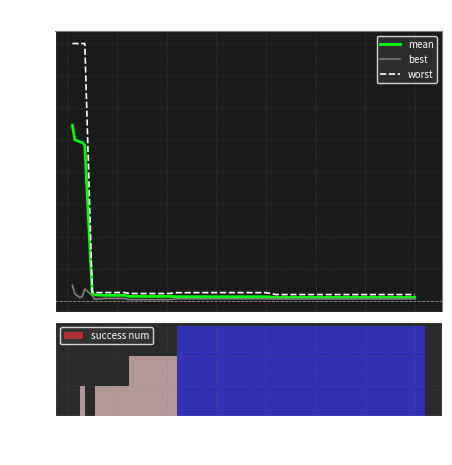

What is the sum of all mean values?

15.0